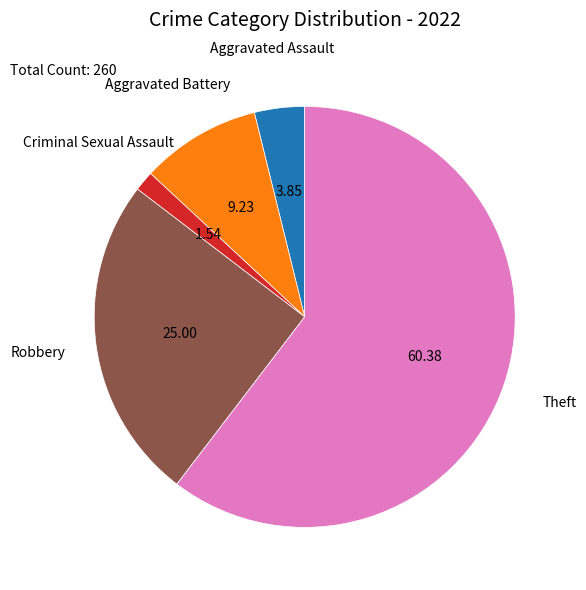

How many segments does this pie chart have?

5